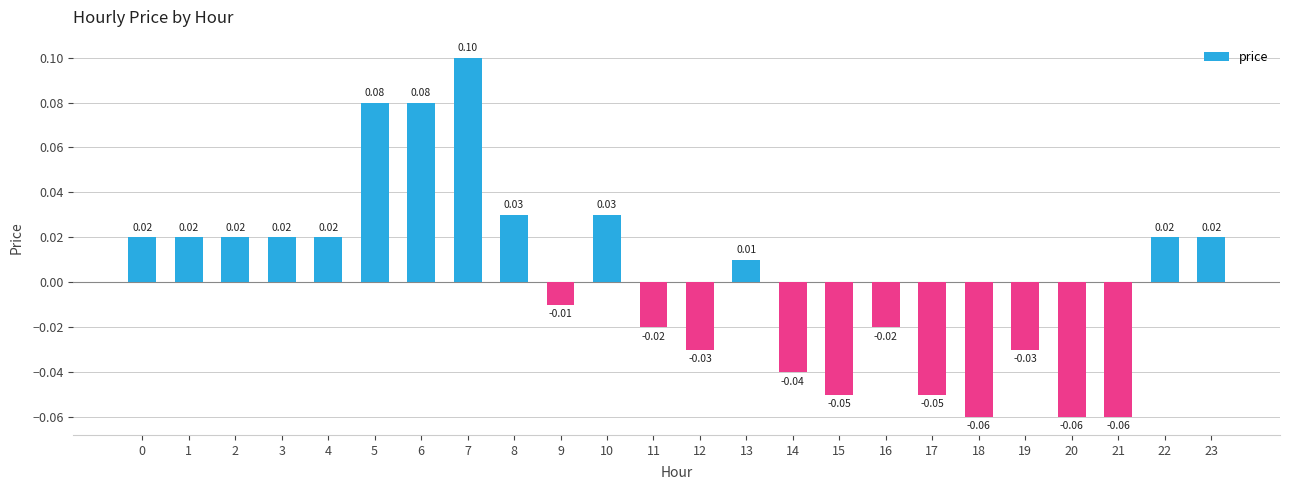

Are the bars grouped side by side (vs. stacked)?

No